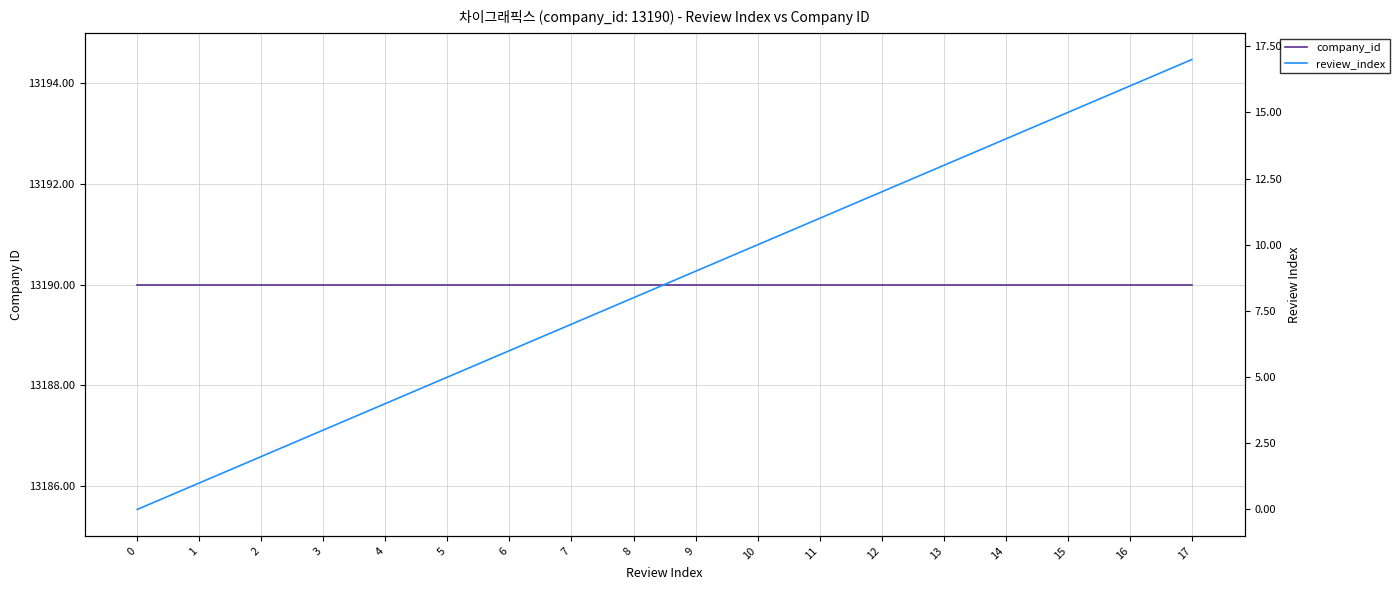

At 0, list the series in order from smallest to largest.

review_index, company_id